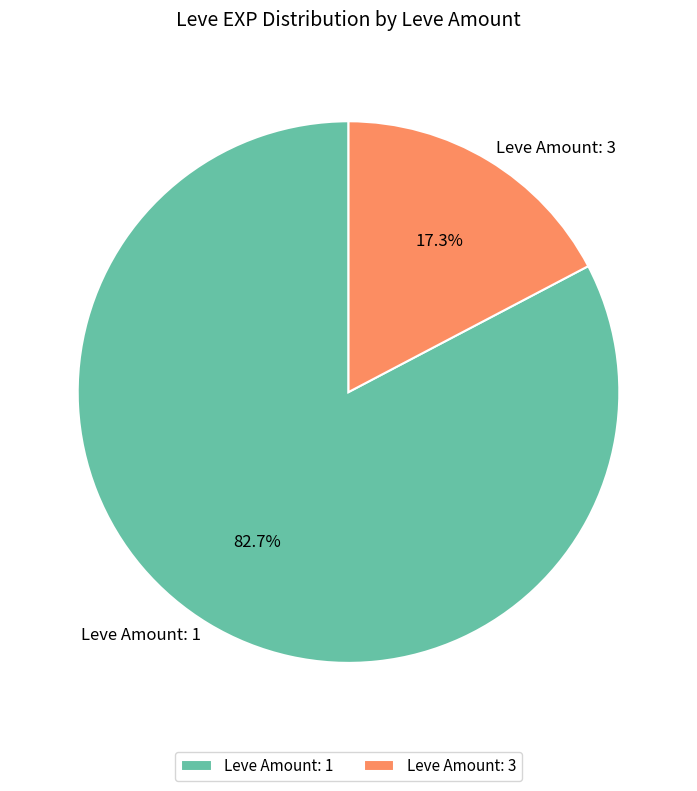

Does any single category account for the majority?

Yes